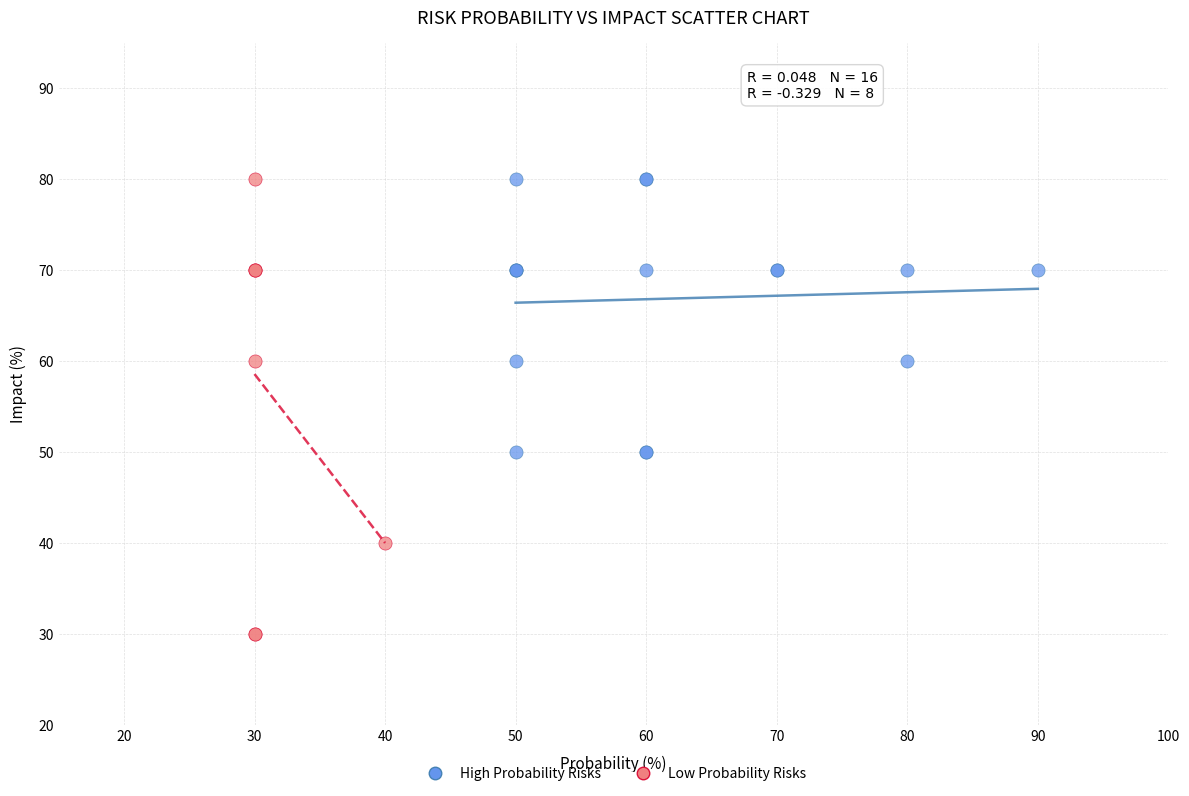

Which series has the widest spread of Y values?

Low Probability Risks